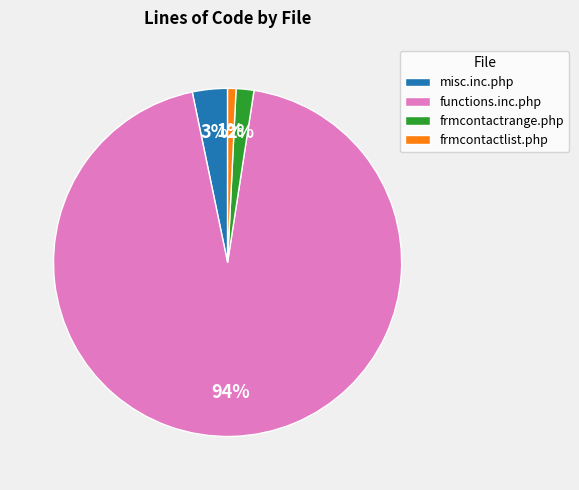

Which slice is the smallest?

frmcontactlist.php